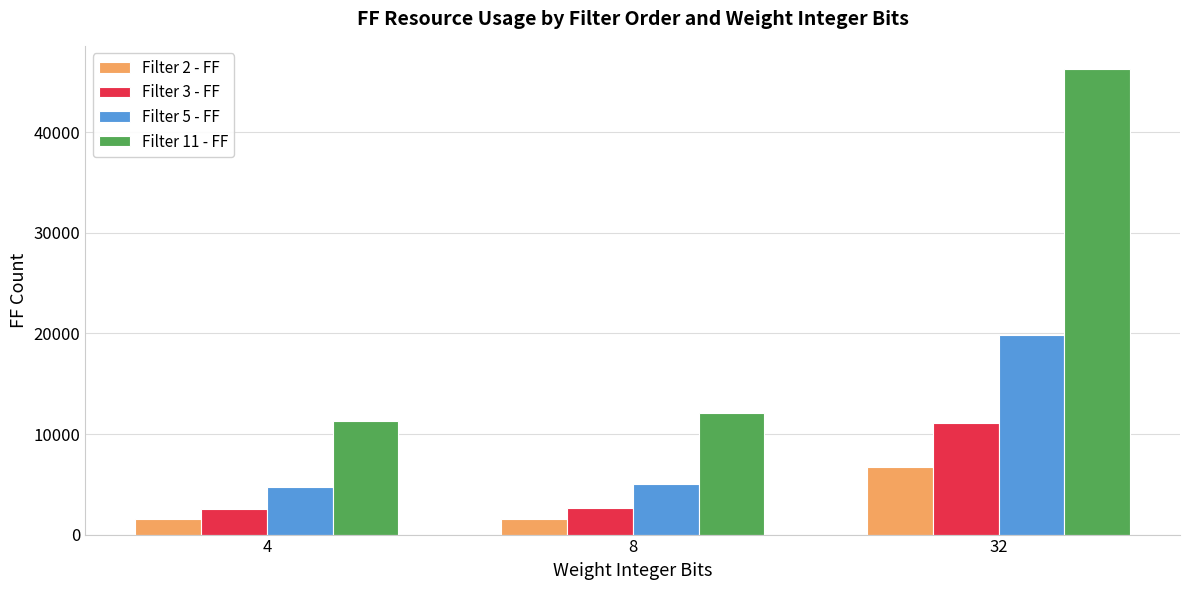

What is the value of the Filter 11 - FF bar at the 1st from the left?

11276